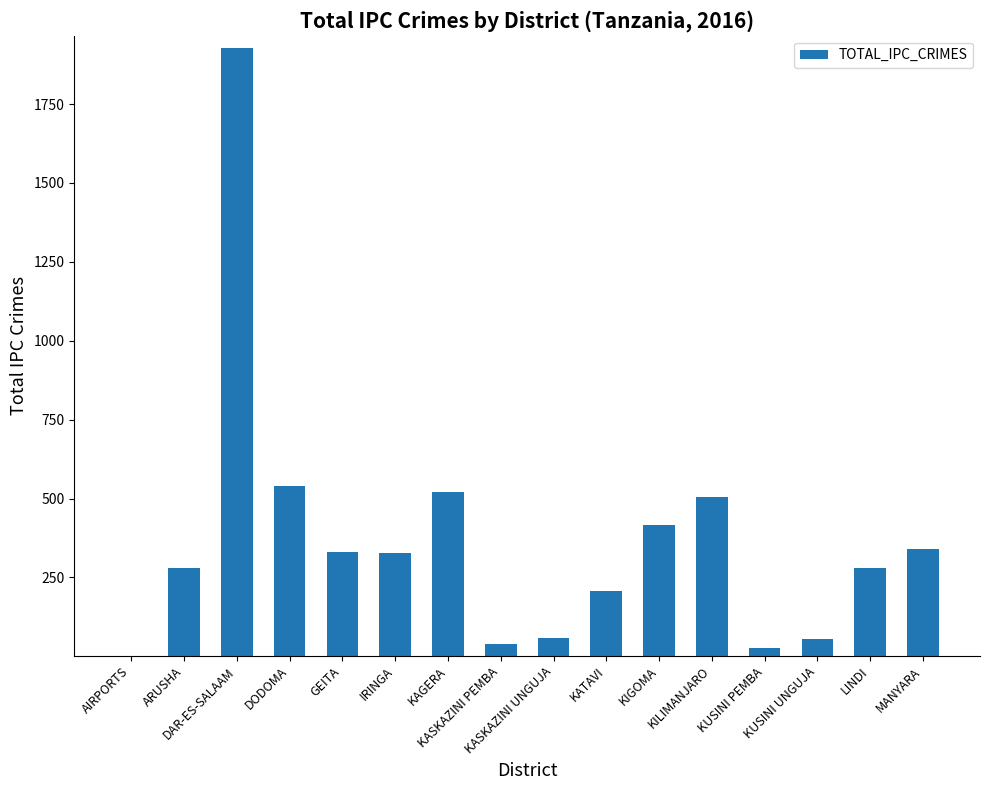

How many series are shown in this chart?

1